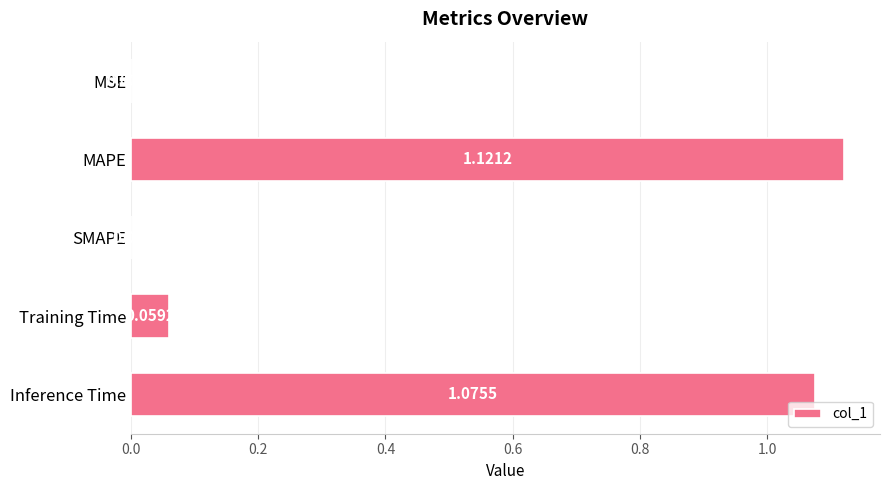

What is the sum of all values?

2.3